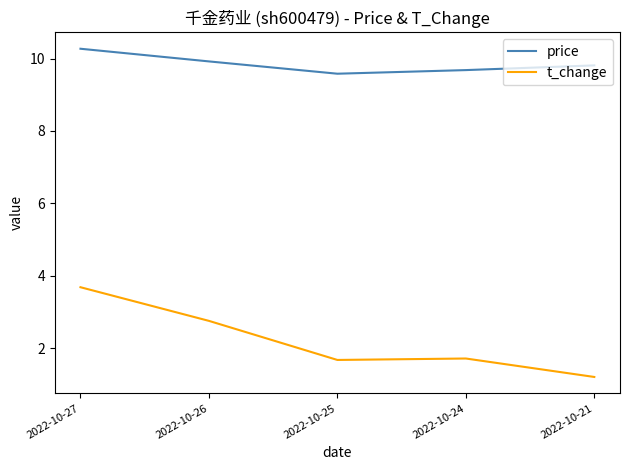

Reading left to right, transcribe all the data shown in this chart.

price: 10.3	9.9	9.6	9.7	9.8
t_change: 3.7	2.8	1.7	1.7	1.2